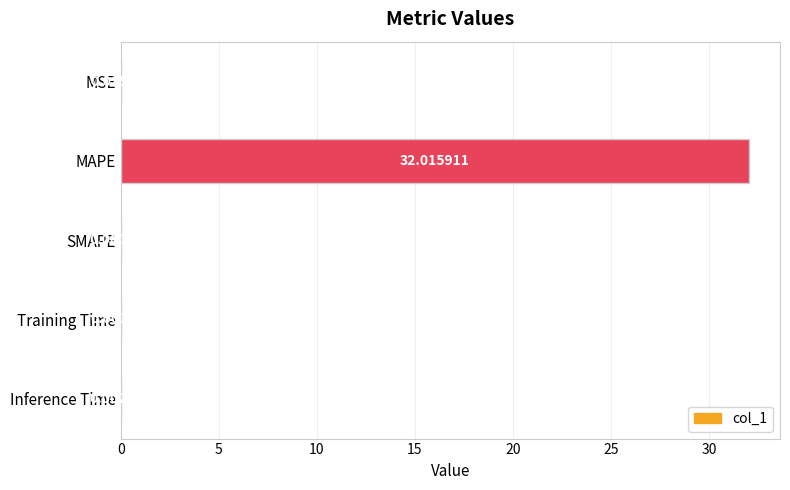

Count the number of data series in this chart.

1